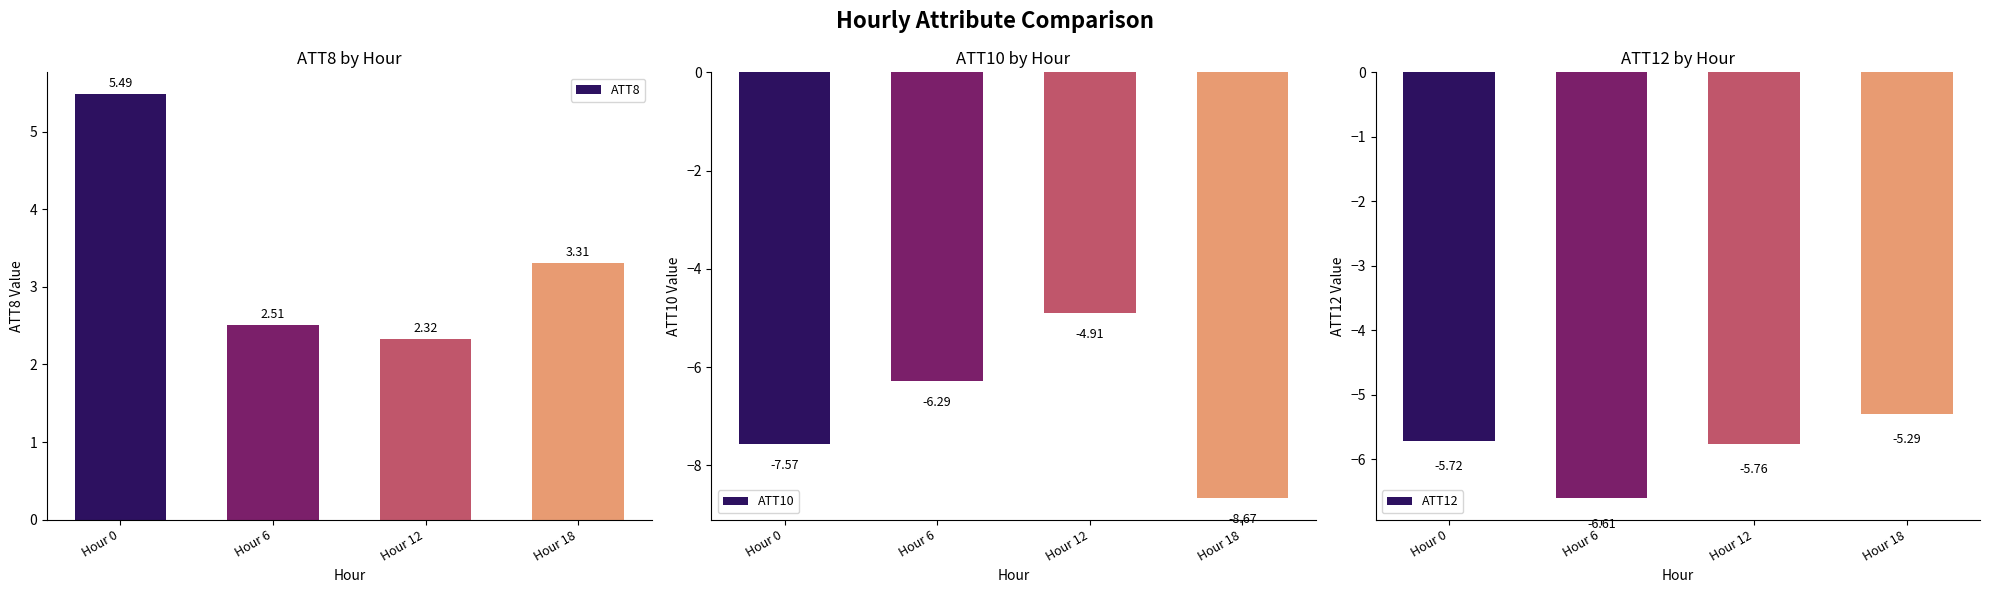

Which series has the largest total across all categories?

ATT8